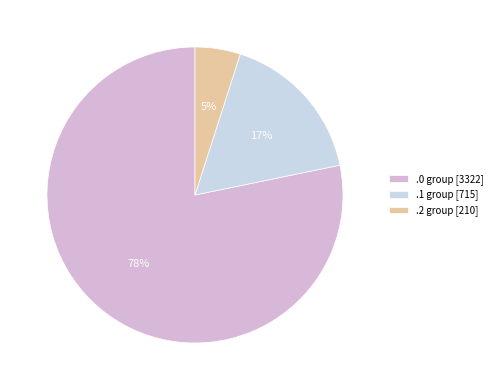

How many slices are in this pie chart?

3